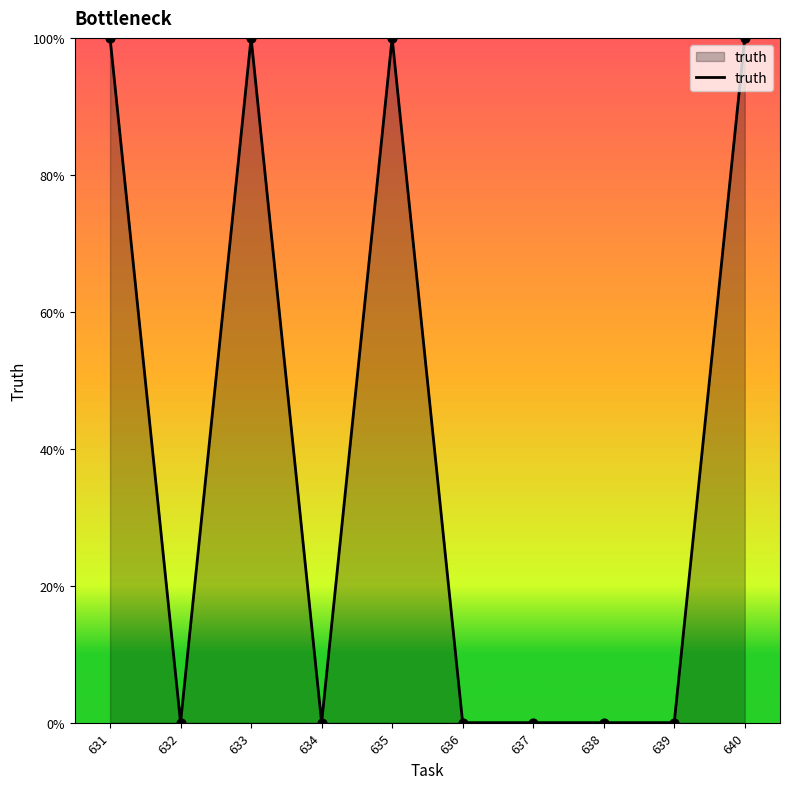

Between 638 and 637, which is larger?

638